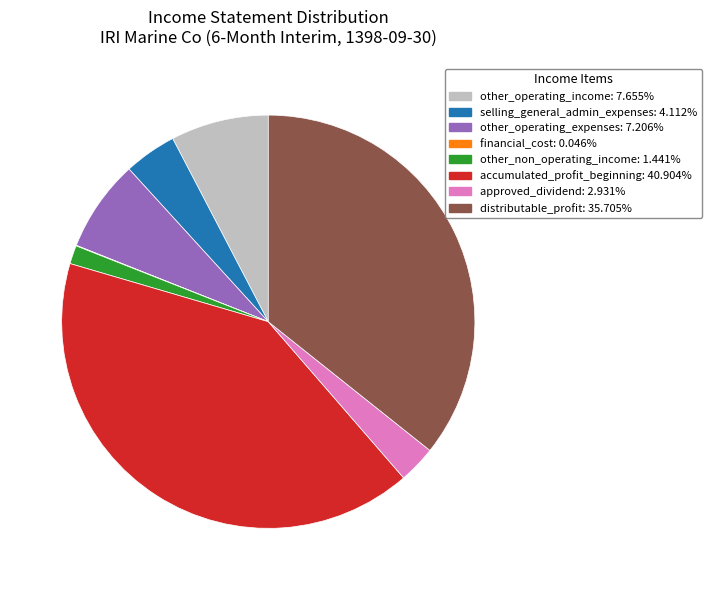

Does any single category account for the majority?

No